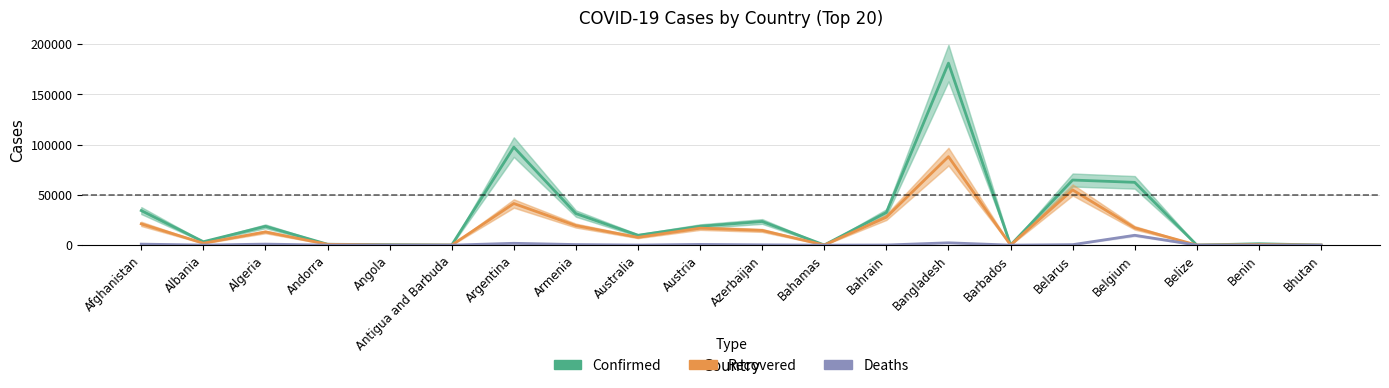

At which category is the sum across all series the highest?

Bangladesh